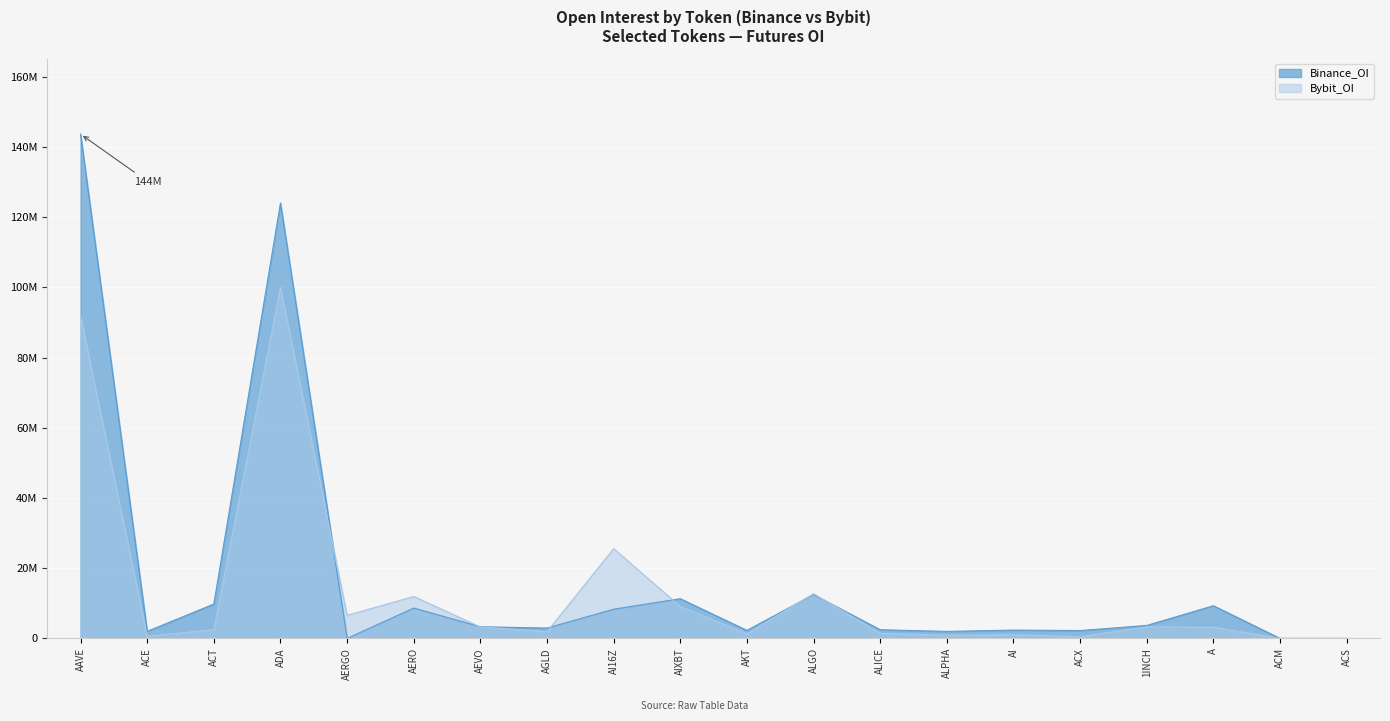

What is the spread (max minus min) of values at ALGO?

258472